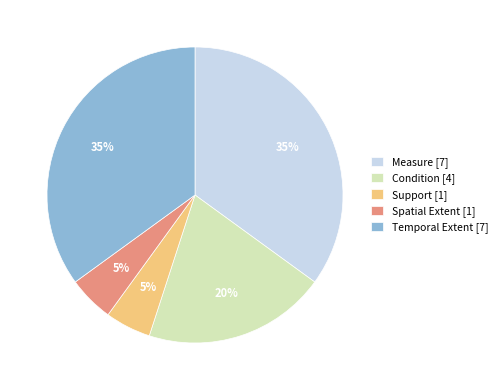

Count the number of slices in the pie.

5